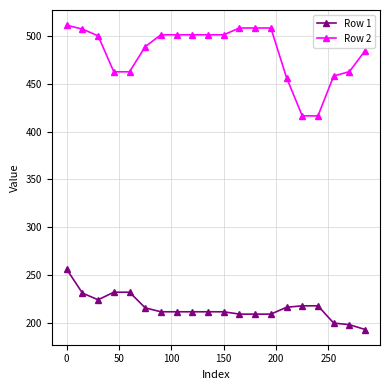

True or false: Row 2 and Row 1 intersect in this chart.

False